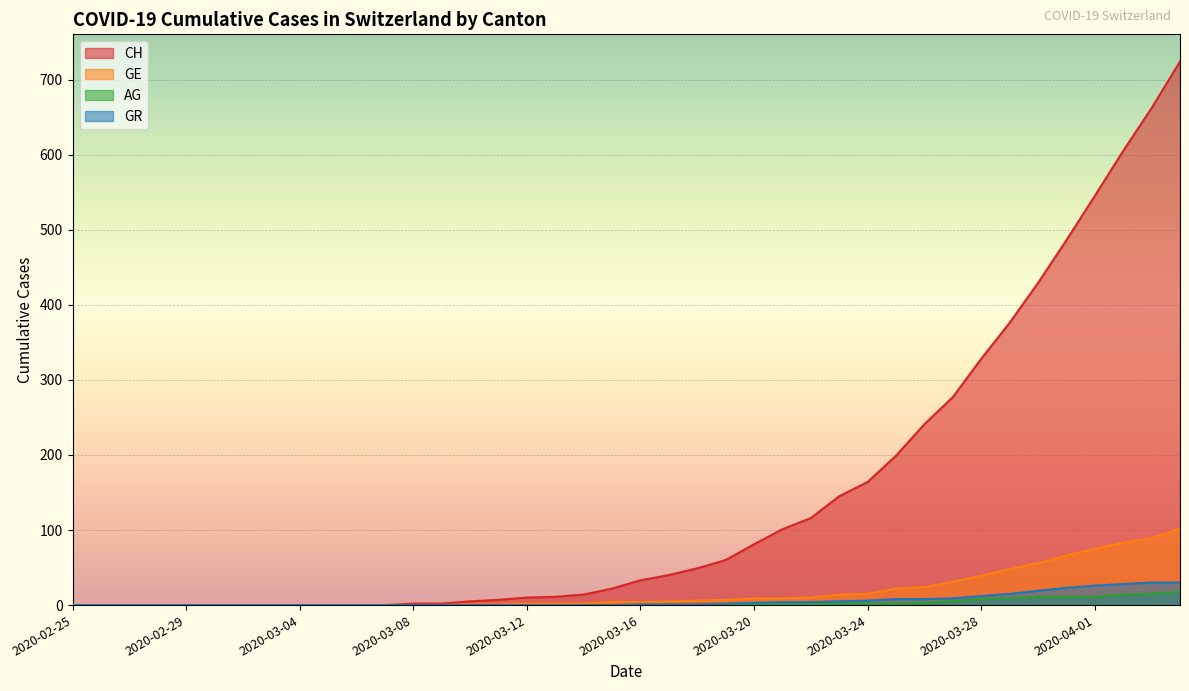

What is the difference between the AG values at 2020-03-21 and 2020-03-08?

1